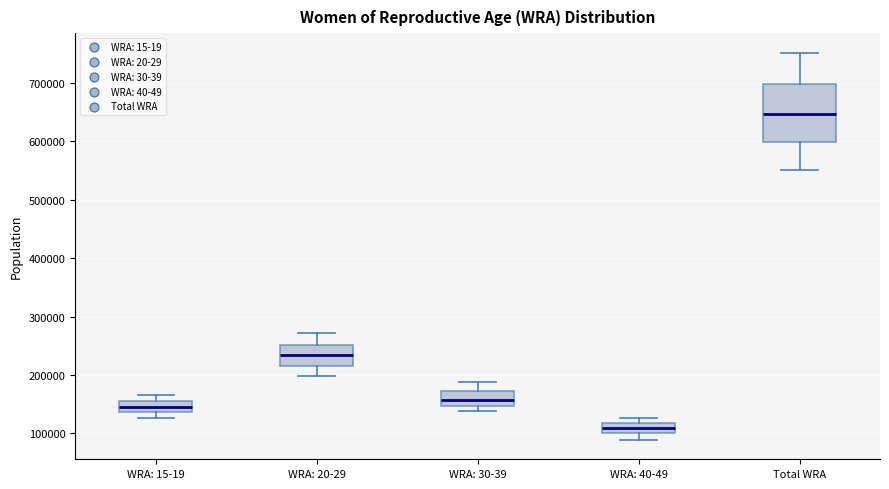

Reading left to right, transcribe this box plot: for each box, give where its median line is, the range the box spans, and where its two whiskers end, as read against the y-axis. The values are not printed on the chart, so give them approximately, as read against the axis.

WRA: 15-19: median 150000, box 140000 to 160000, whiskers 130000 to 170000
WRA: 20-29: median 230000, box 220000 to 250000, whiskers 200000 to 270000
WRA: 30-39: median 160000, box 150000 to 170000, whiskers 140000 to 190000
WRA: 40-49: median 110000, box 100000 to 120000, whiskers 90000 to 130000
Total WRA: median 650000, box 600000 to 700000, whiskers 550000 to 750000